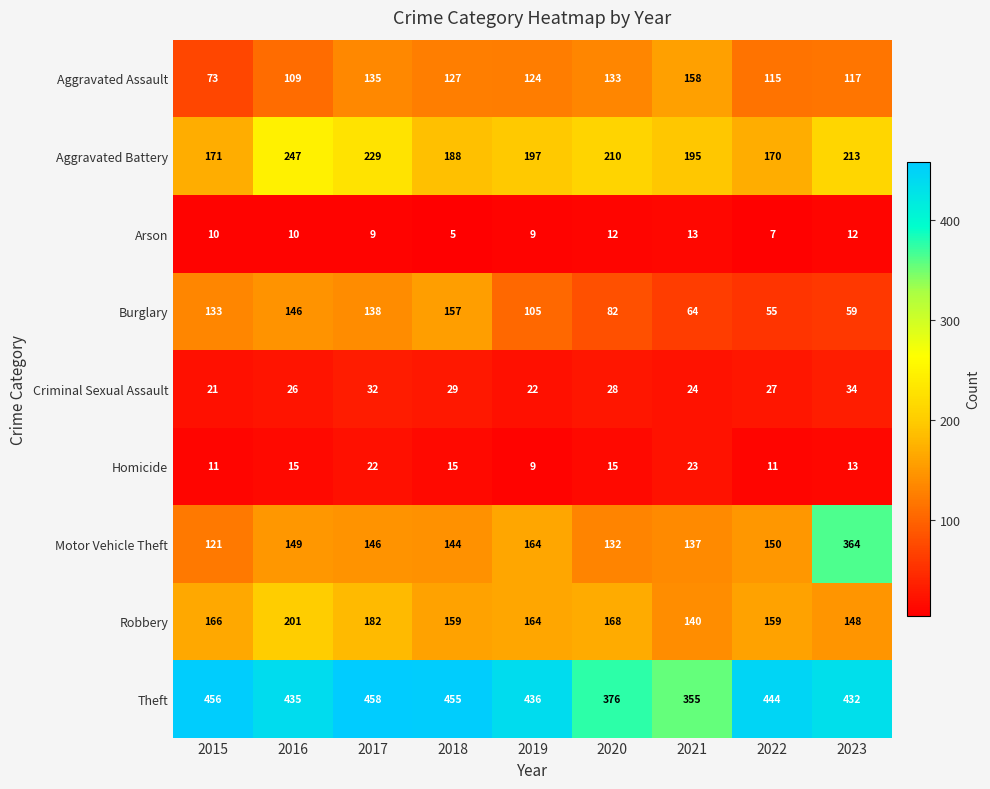

Rank the series at 2016 from highest to lowest value.

Theft, Aggravated Battery, Robbery, Motor Vehicle Theft, Burglary, Aggravated Assault, Criminal Sexual Assault, Homicide, Arson